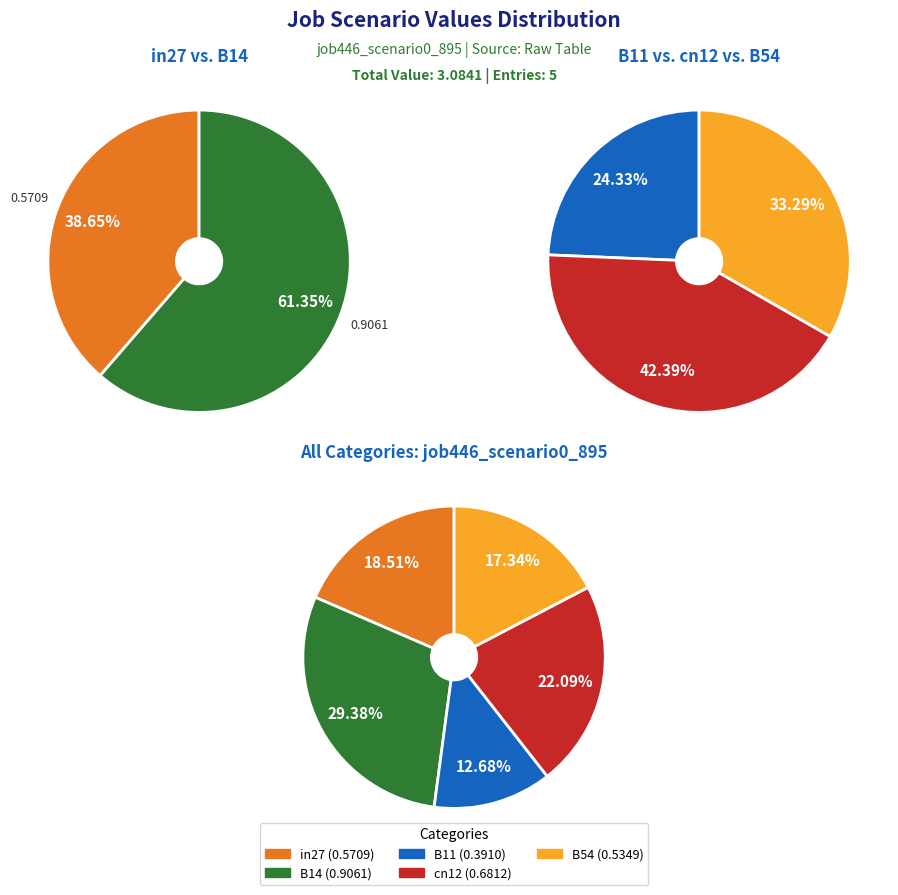

Does B54 account for over 50% of the chart?

No